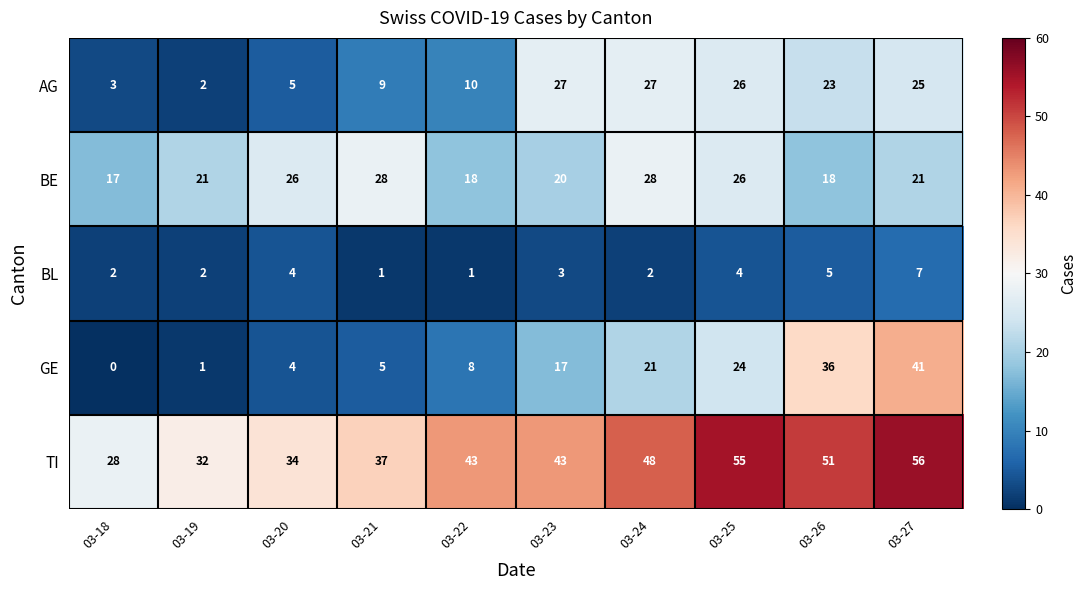

At which label does BL first exceed 3?

03-20